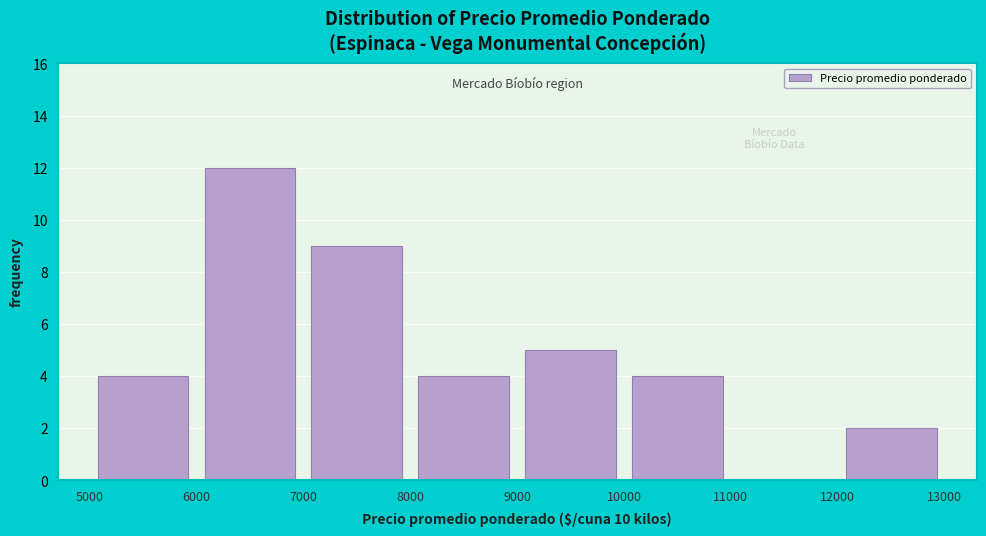

Reading left to right, transcribe this chart: for each bar, give the range it covers on the x-axis and its height. The values are not printed on the chart, so give them approximately, as read against the axis.

5000 to 6000: 4
6000 to 7000: 12
7000 to 8000: 9
8000 to 9000: 4
9000 to 10000: 5
10000 to 11000: 4
11000 to 12000: 0
12000 to 13000: 2